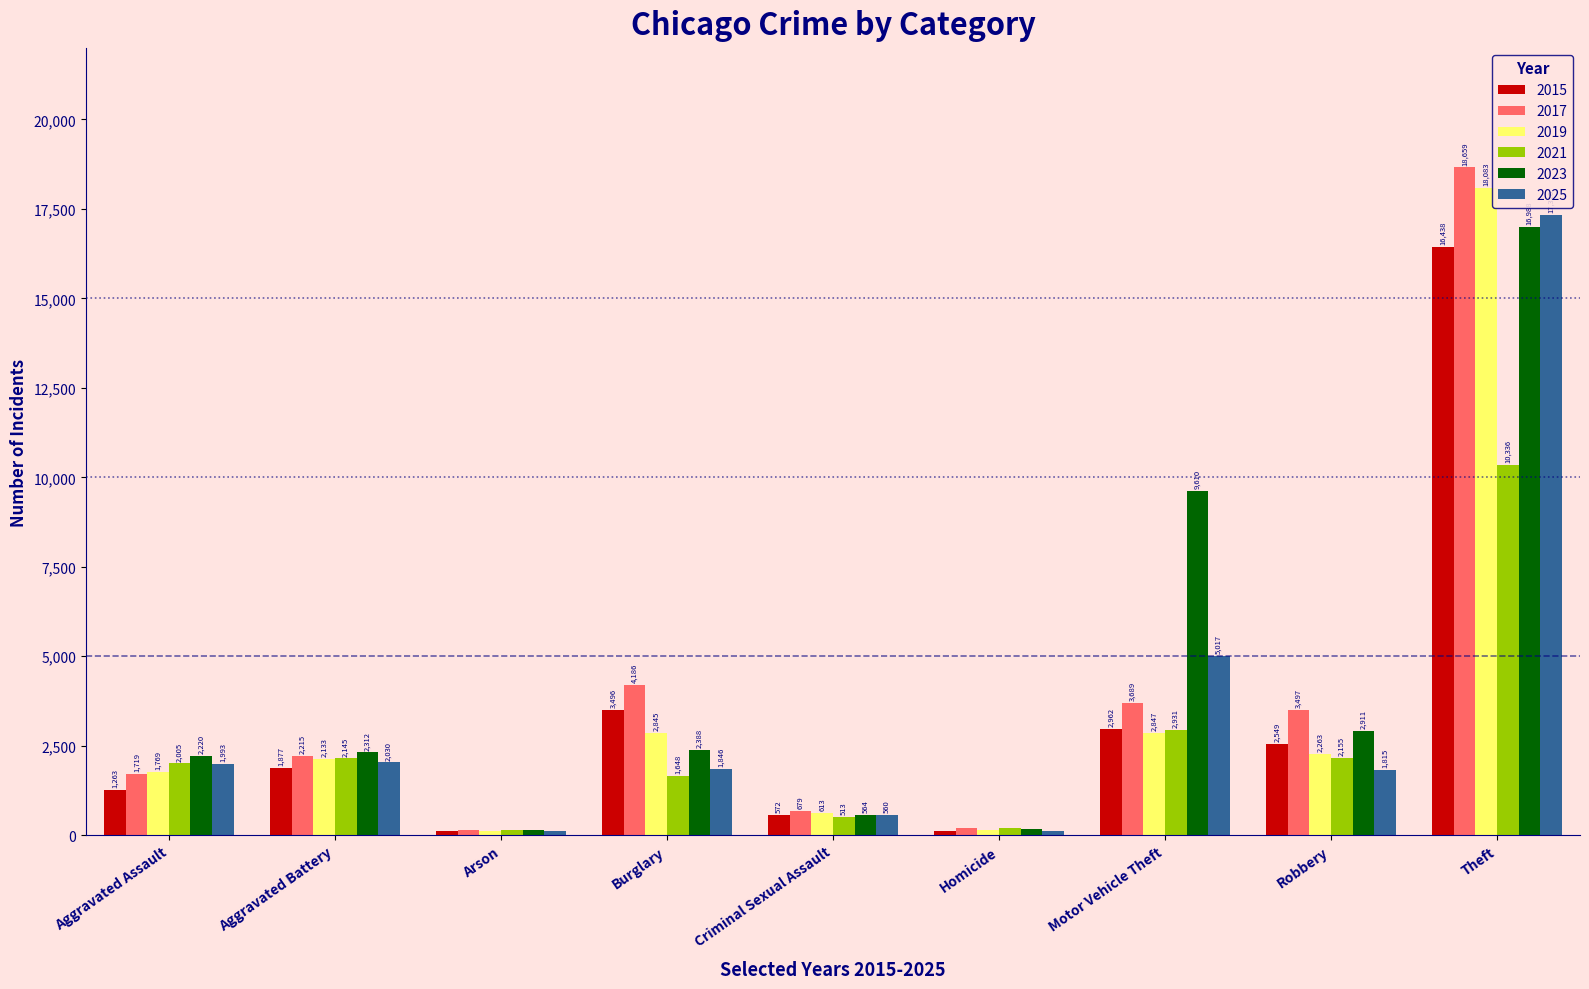

What is the difference between the second highest and minimum values in the 2017 series?

4034